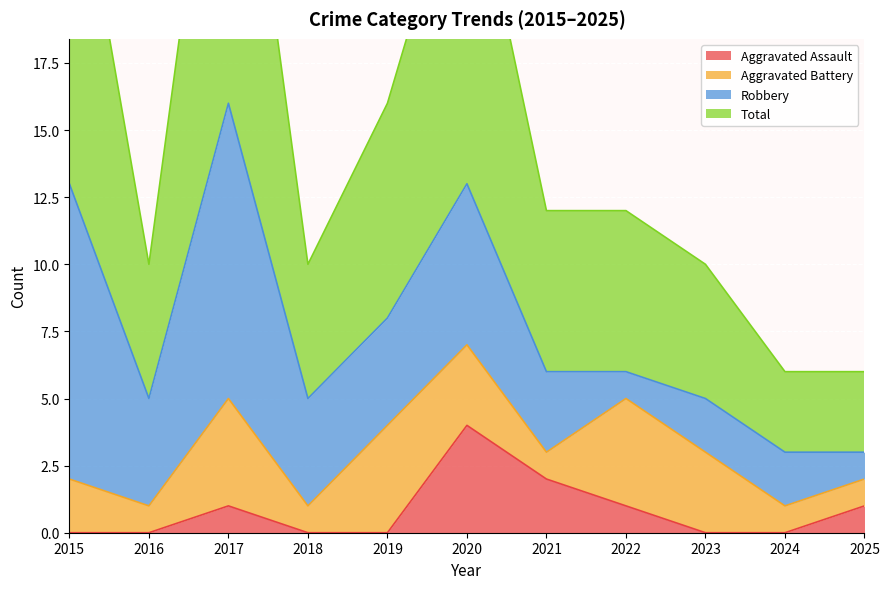

Where is the first local minimum for Total?

2016